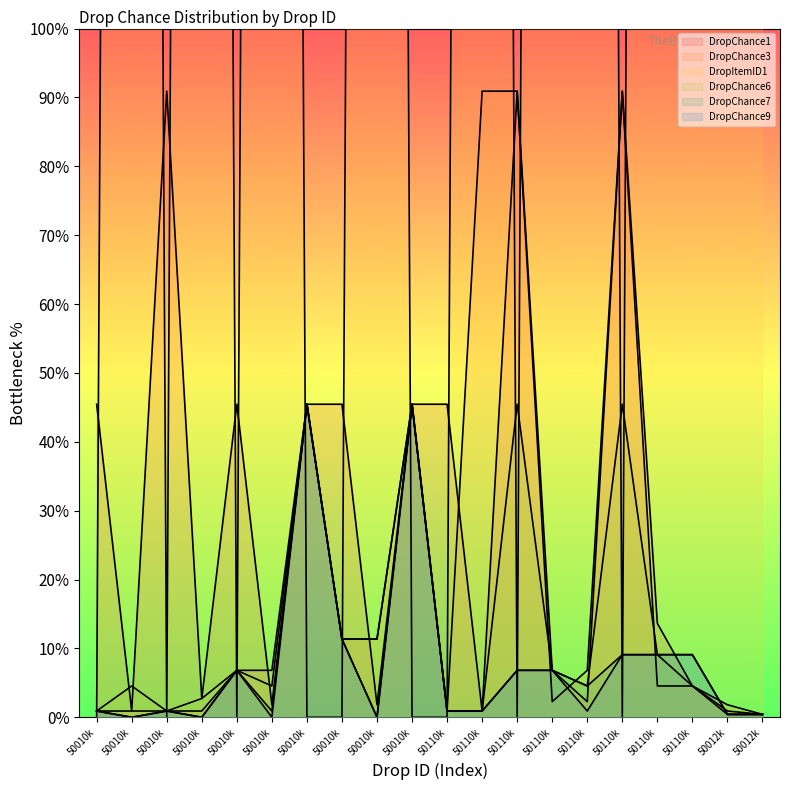

What is the label of the 5th point from the left?

50010k